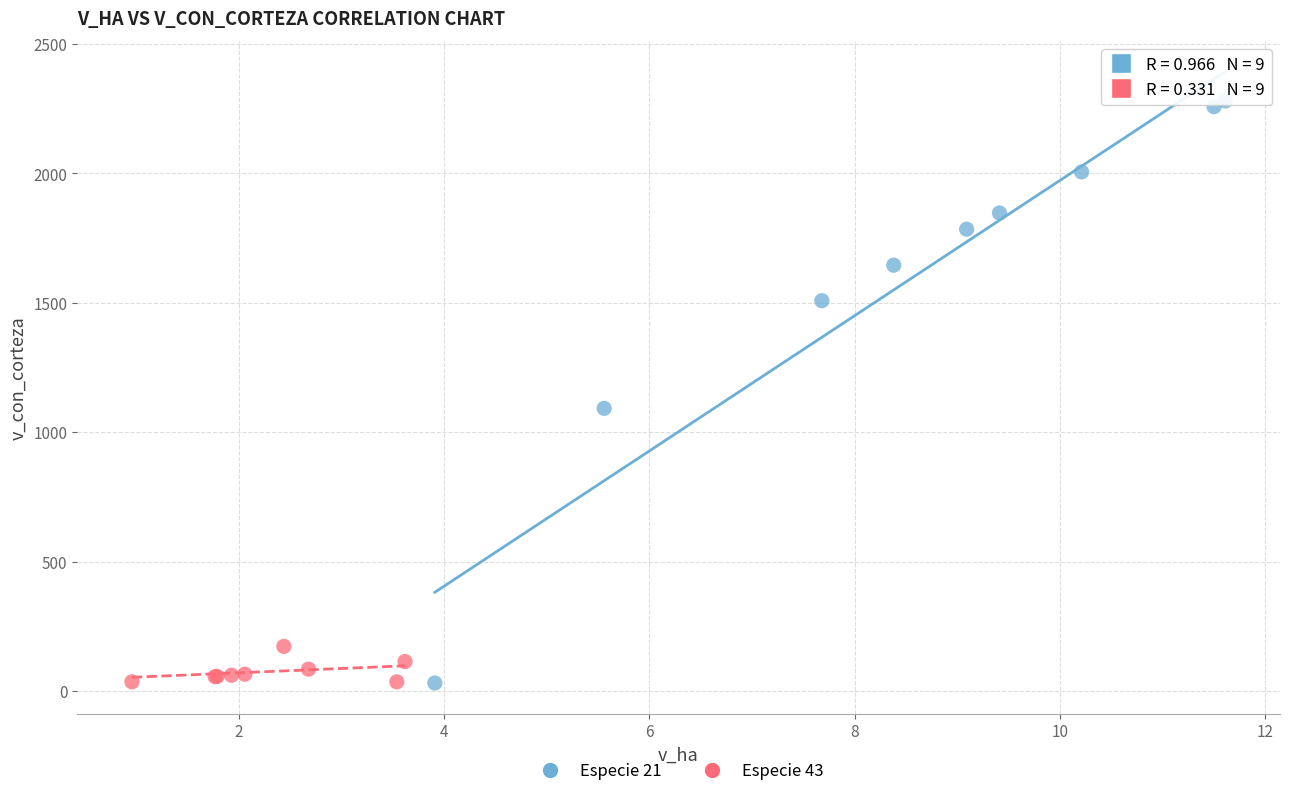

Which series reaches the maximum Y coordinate?

Especie 21